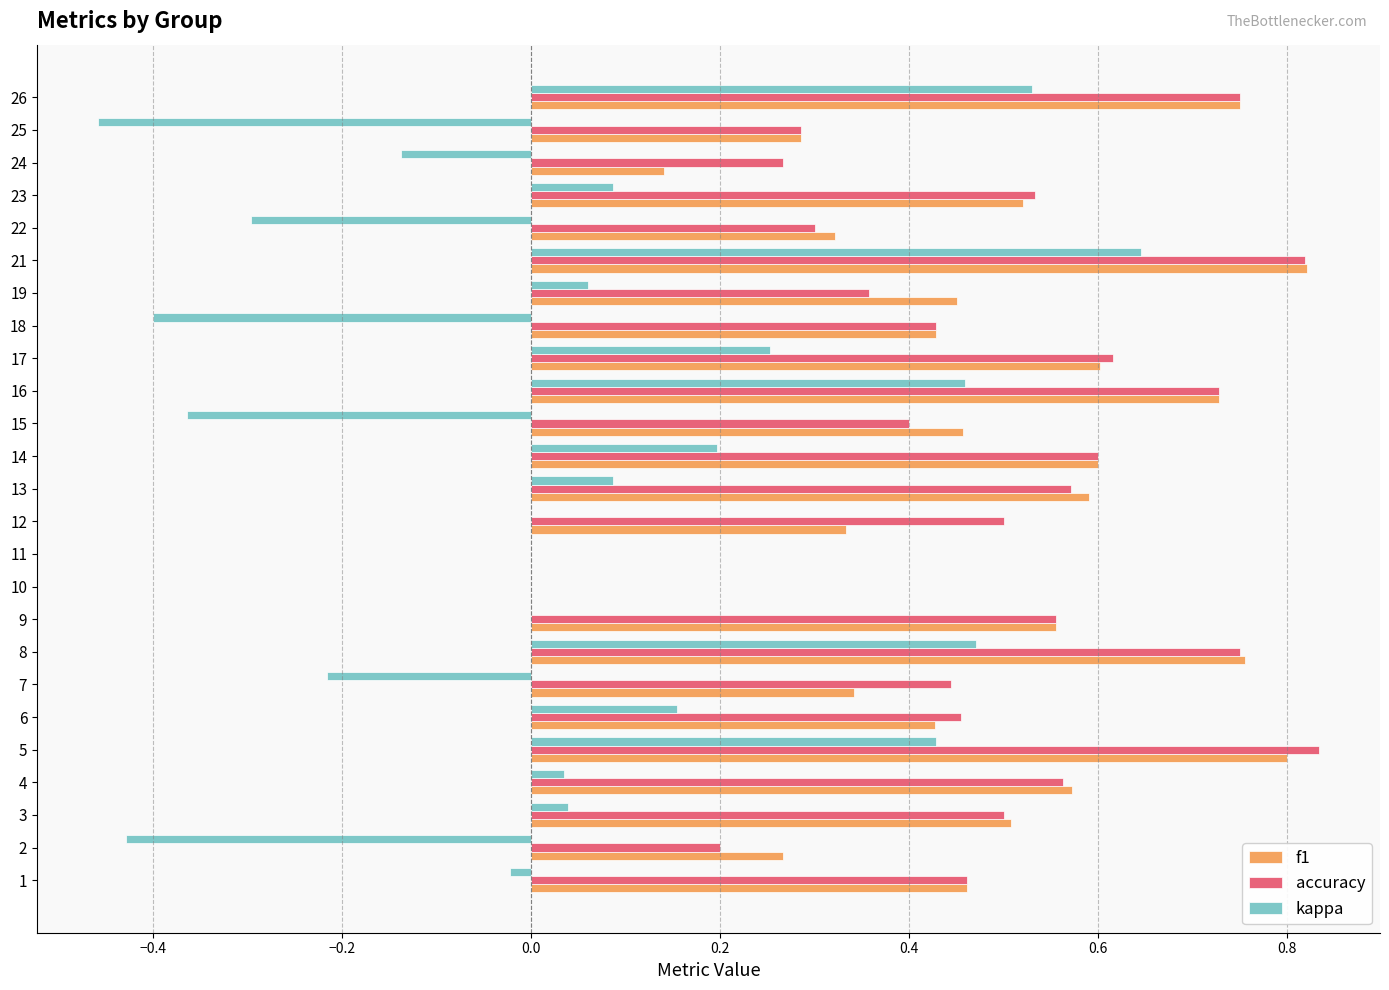

Is the value of accuracy at 2 greater than the value of f1 at 5?

No